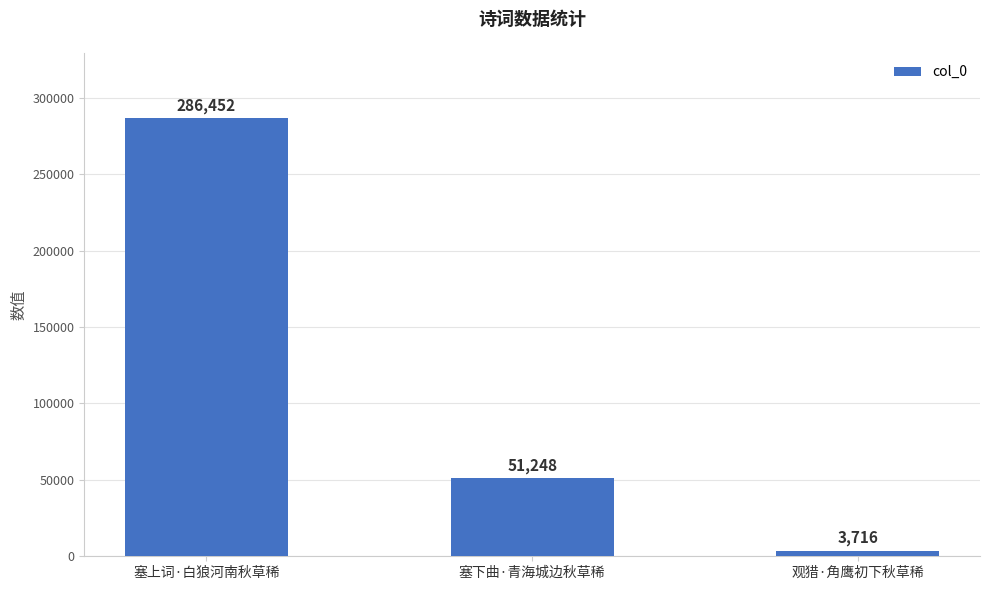

Reading left to right, extract all data points from this chart.

塞上词·白狼河南秋草稀=286452	塞下曲·青海城边秋草稀=51248	观猎·角鹰初下秋草稀=3716